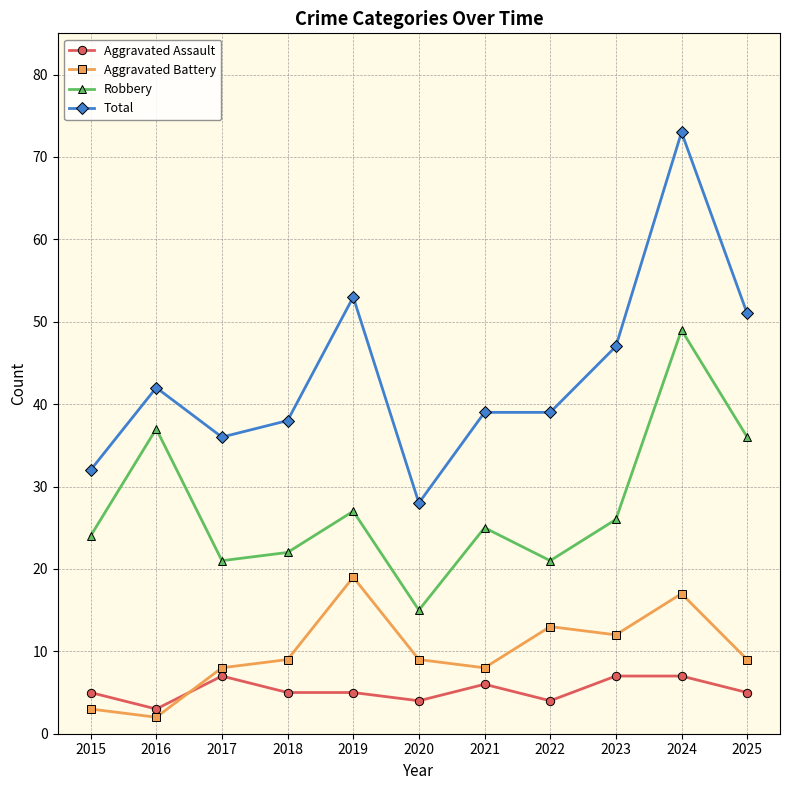

What is the difference between the highest and lowest values at 2016?

40